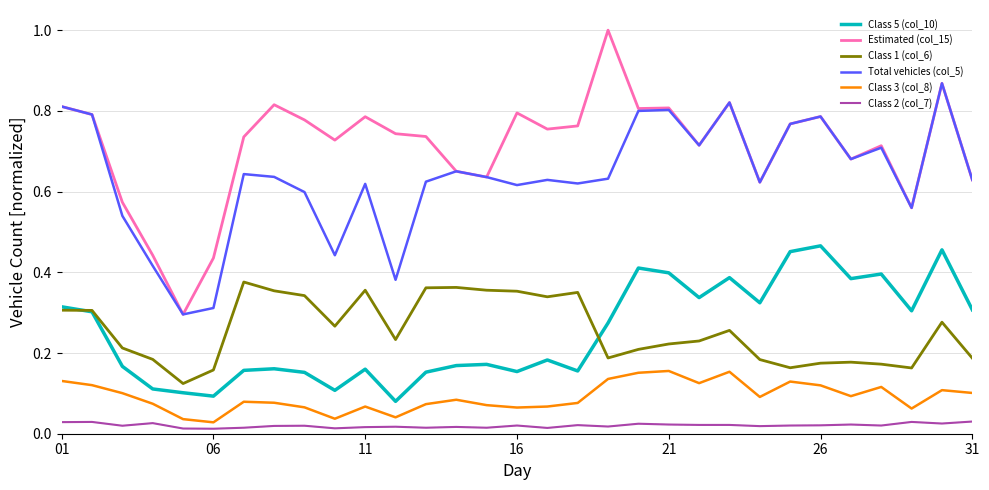

Which series has the widest spread of values?

Estimated (col_15)